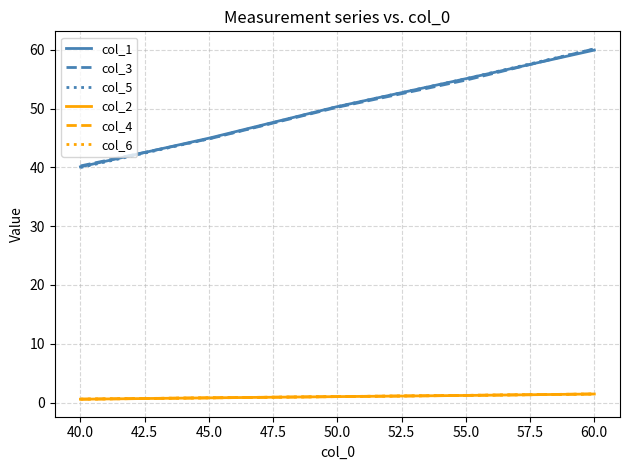

True or false: col_3 and col_2 intersect in this chart.

False